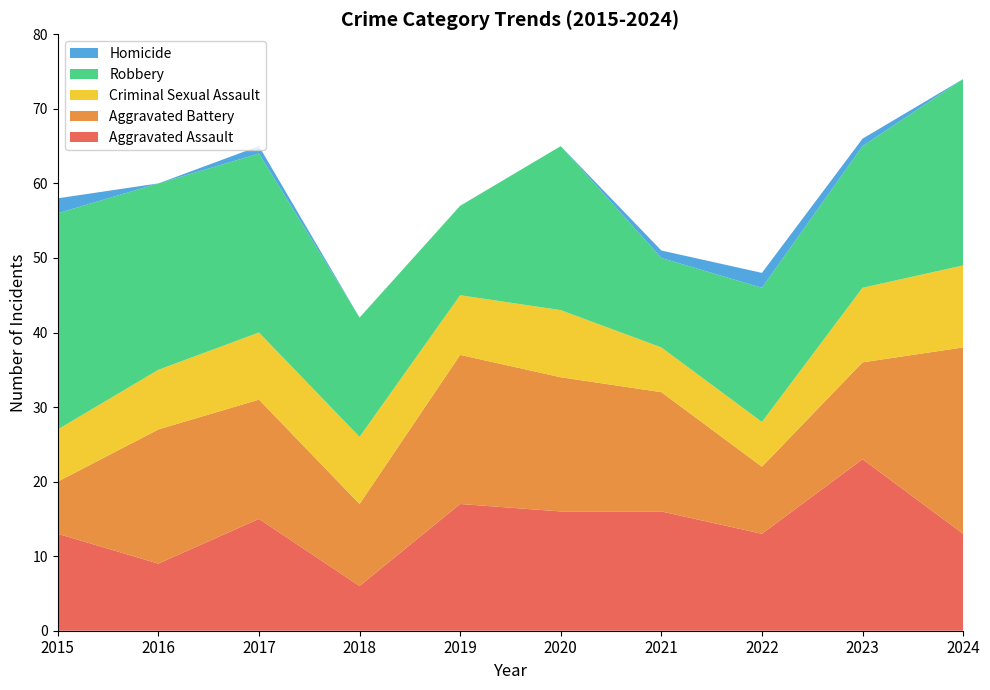

Reading left to right, extract all data points from this chart.

Aggravated Assault: 2015=13	2016=9	2017=15	2018=6	2019=17	2020=16	2021=16	2022=13	2023=23	2024=13
Aggravated Battery: 2015=7	2016=18	2017=16	2018=11	2019=20	2020=18	2021=16	2022=9	2023=13	2024=25
Criminal Sexual Assault: 2015=7	2016=8	2017=9	2018=9	2019=8	2020=9	2021=6	2022=6	2023=10	2024=11
Robbery: 2015=29	2016=25	2017=24	2018=16	2019=12	2020=22	2021=12	2022=18	2023=19	2024=25
Homicide: 2015=2	2016=0	2017=1	2018=0	2019=0	2020=0	2021=1	2022=2	2023=1	2024=0